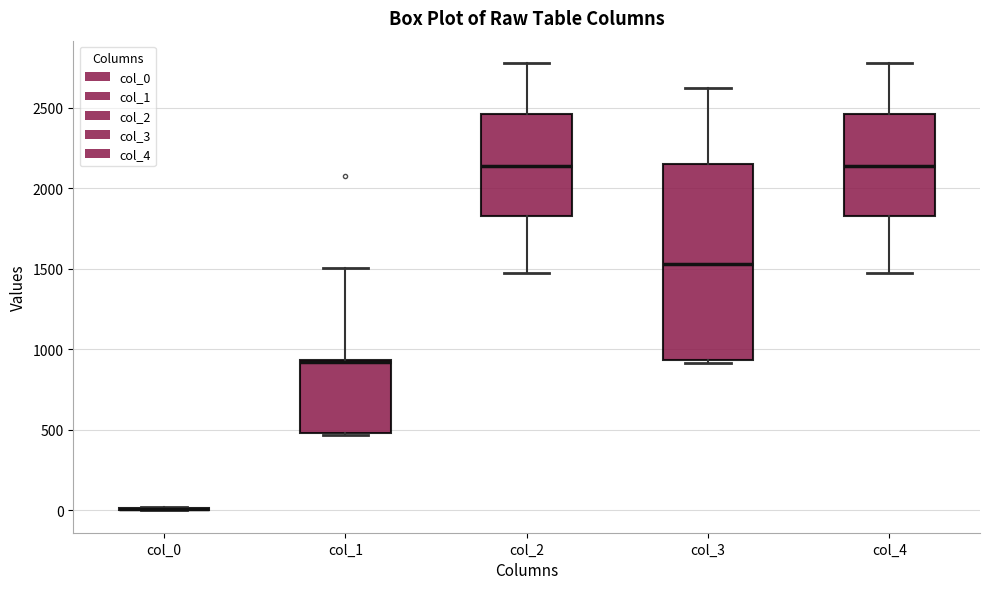

Where does the upper whisker of the box for col_2 end on the y-axis? The values are not printed on the chart, so give them approximately, as read against the axis.

2800